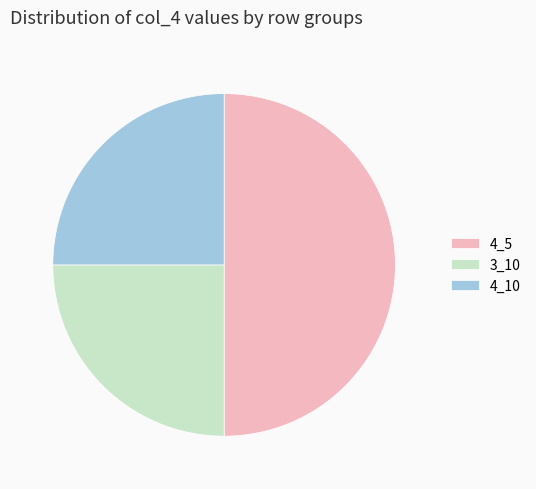

The 4_10 slice represents 19% of the pie. True or false?

False